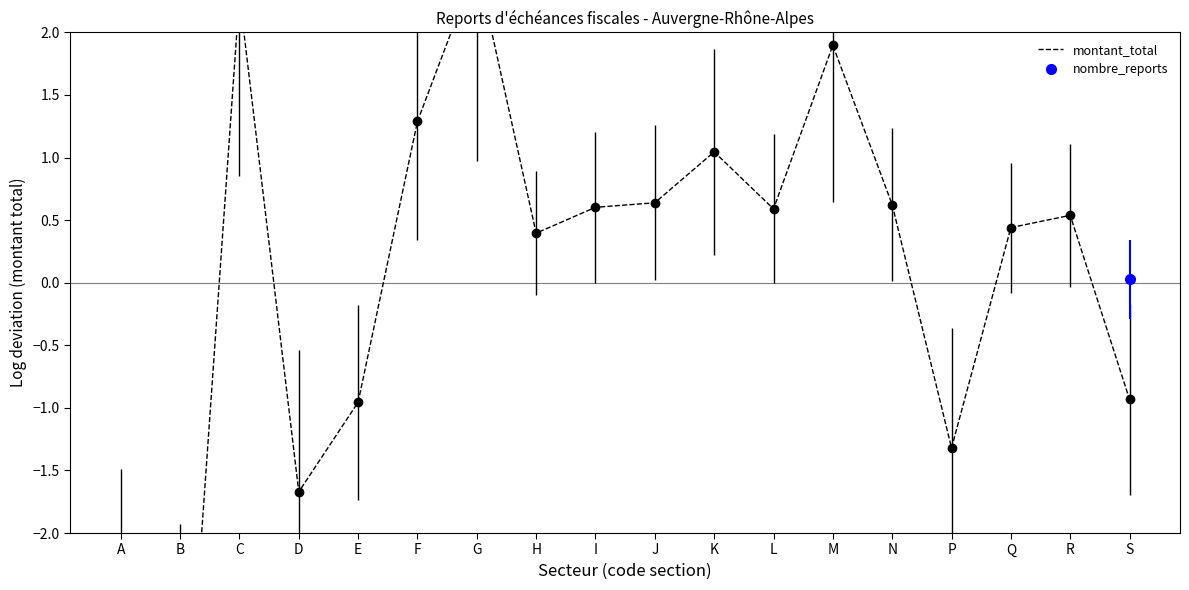

Rank the categories by value from lowest to highest.

B, A, D, P, E, S, H, Q, R, L, I, N, J, K, F, M, C, G